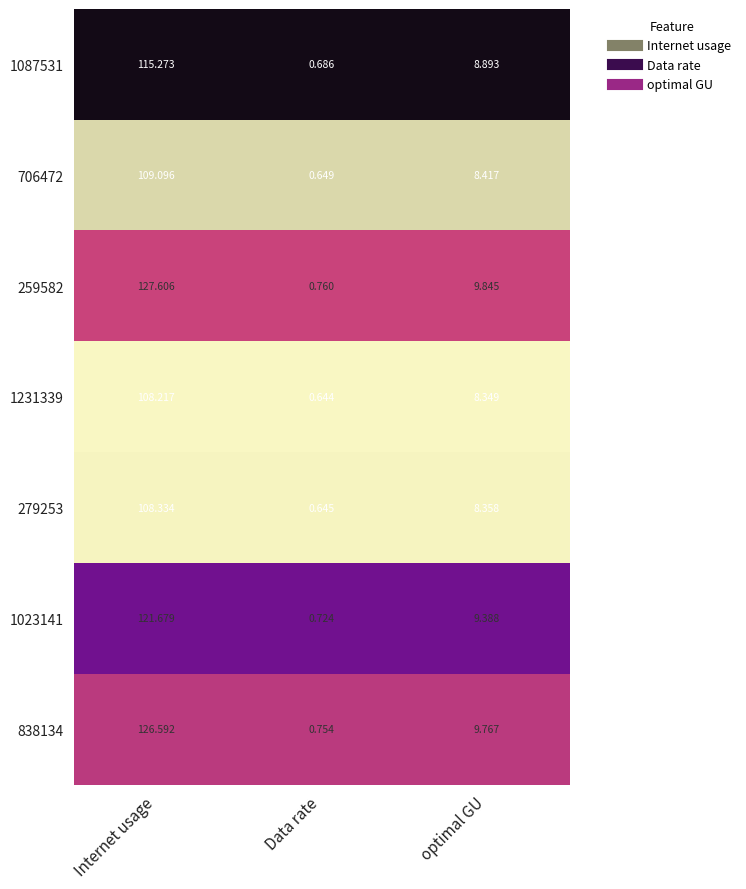

Where does the 838134 series first go above 9?

Internet usage